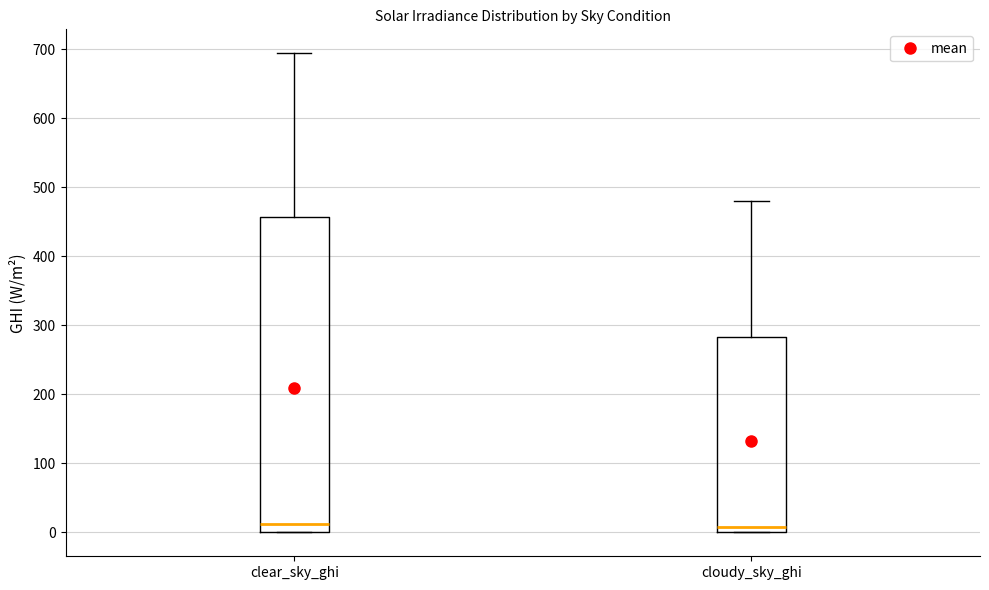

Reading left to right, read every box against the y-axis: the position of its median line, the range the box covers, and the ends of its whiskers. The values are not printed on the chart, so give them approximately, as read against the axis.

clear_sky_ghi: median 10, box 0 to 460, whiskers 0 to 690
cloudy_sky_ghi: median 10, box 0 to 280, whiskers 0 to 480